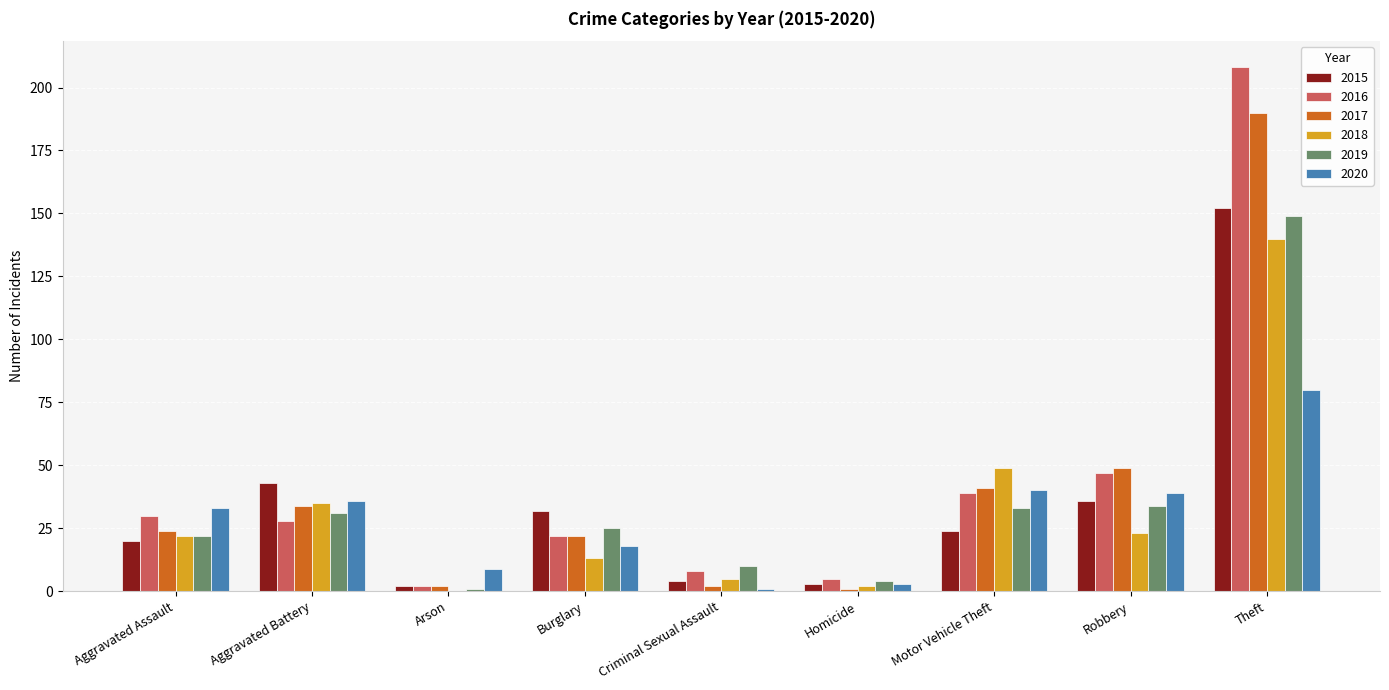

What is the total value across all series at Aggravated Assault?

151